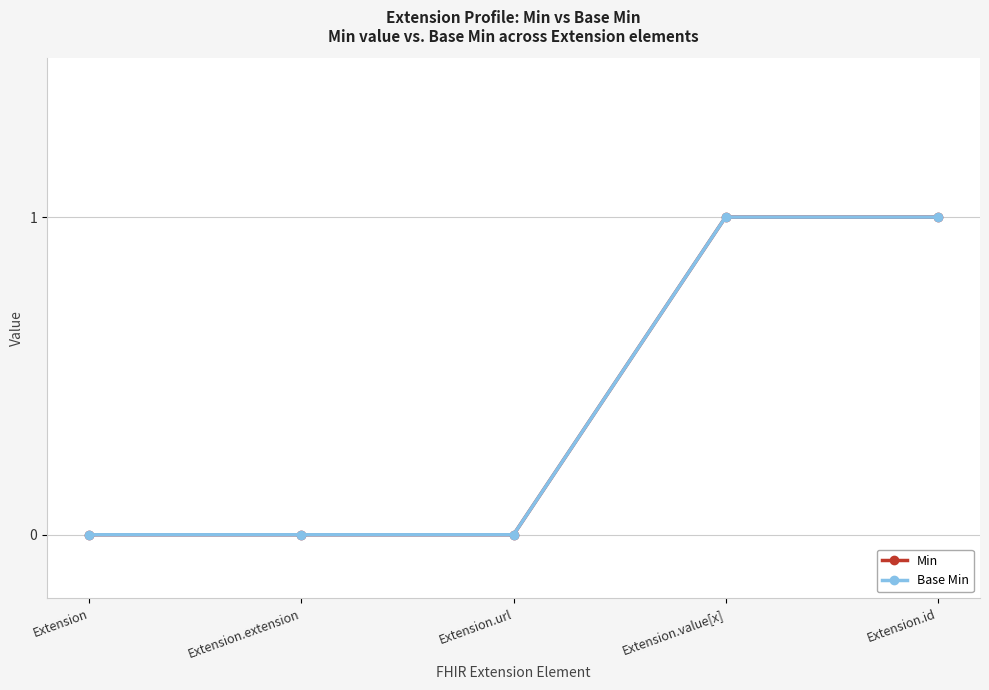

What is the label of the 3rd point from the right?

Extension.url